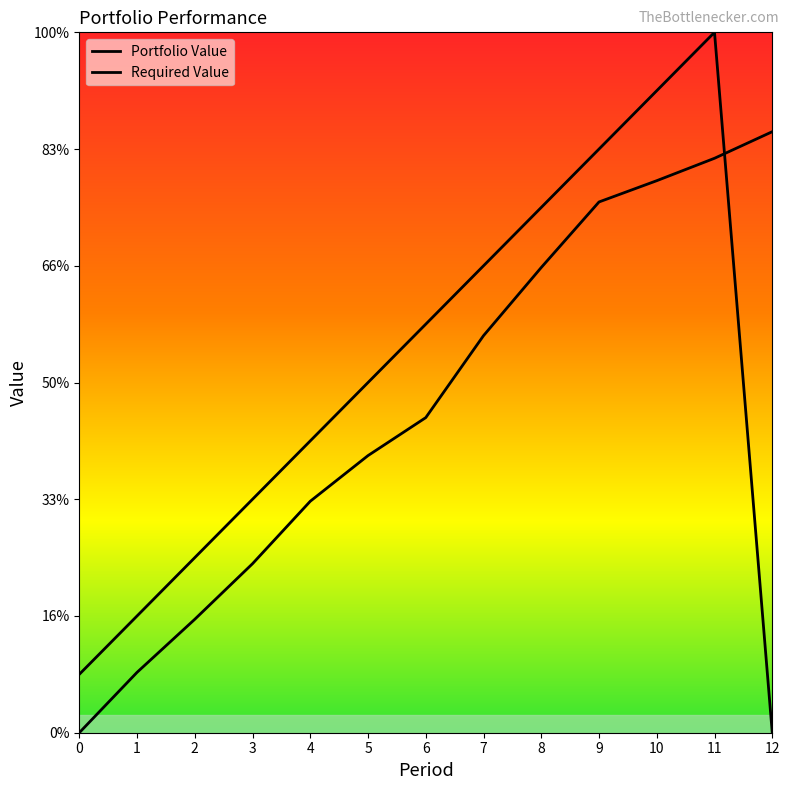

How many data points in Required Value are above 60000?

6